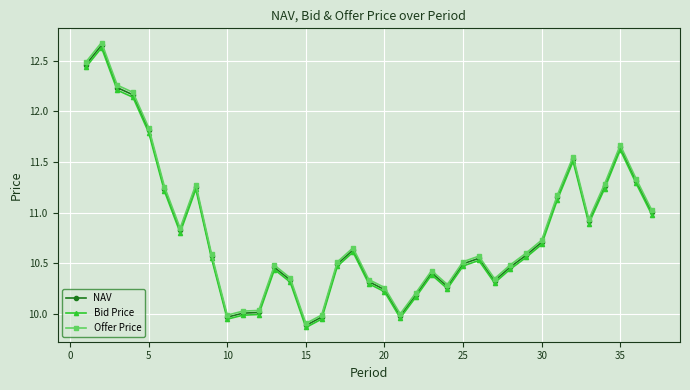

True or false: Offer Price and Bid Price cross at least once.

False